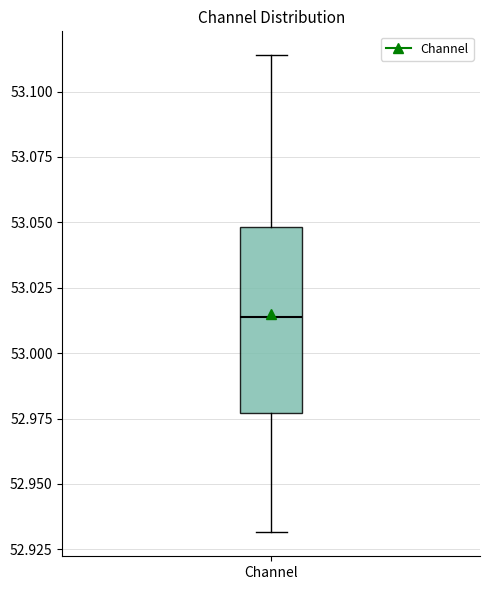

Transcribe this box plot: give where the median line is, the range the box spans, and where the two whiskers end, as read against the y-axis. The values are not printed on the chart, so give them approximately, as read against the axis.

median 53.015, box 52.975 to 53.050, whiskers 52.930 to 53.115